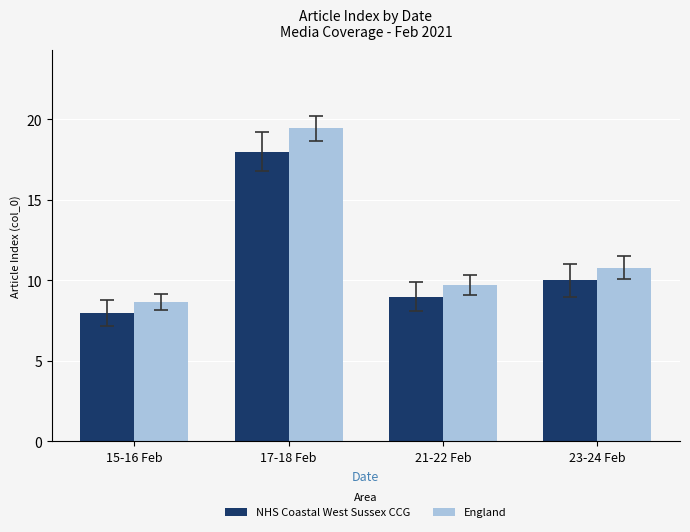

How many bars are there in total?

8